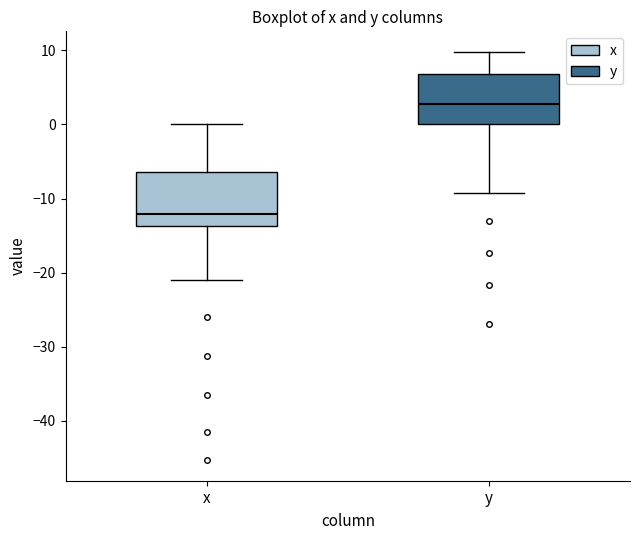

Reading left to right, transcribe this box plot: for each box, give where its median line is, the range the box spans, and where its two whiskers end, as read against the y-axis. The values are not printed on the chart, so give them approximately, as read against the axis.

x: median -12, box -14 to -6, whiskers -21 to 0
y: median 3, box 0 to 7, whiskers -9 to 10